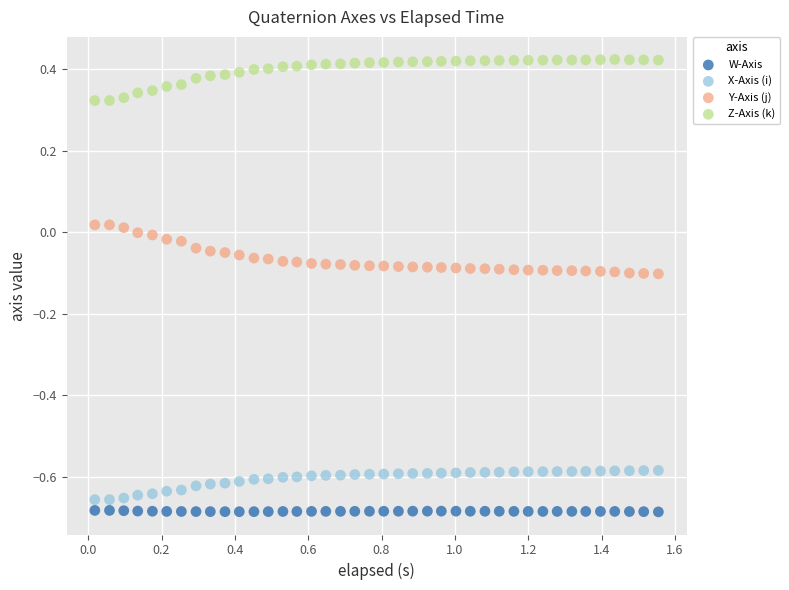

Which series reaches the minimum Y coordinate?

W-Axis